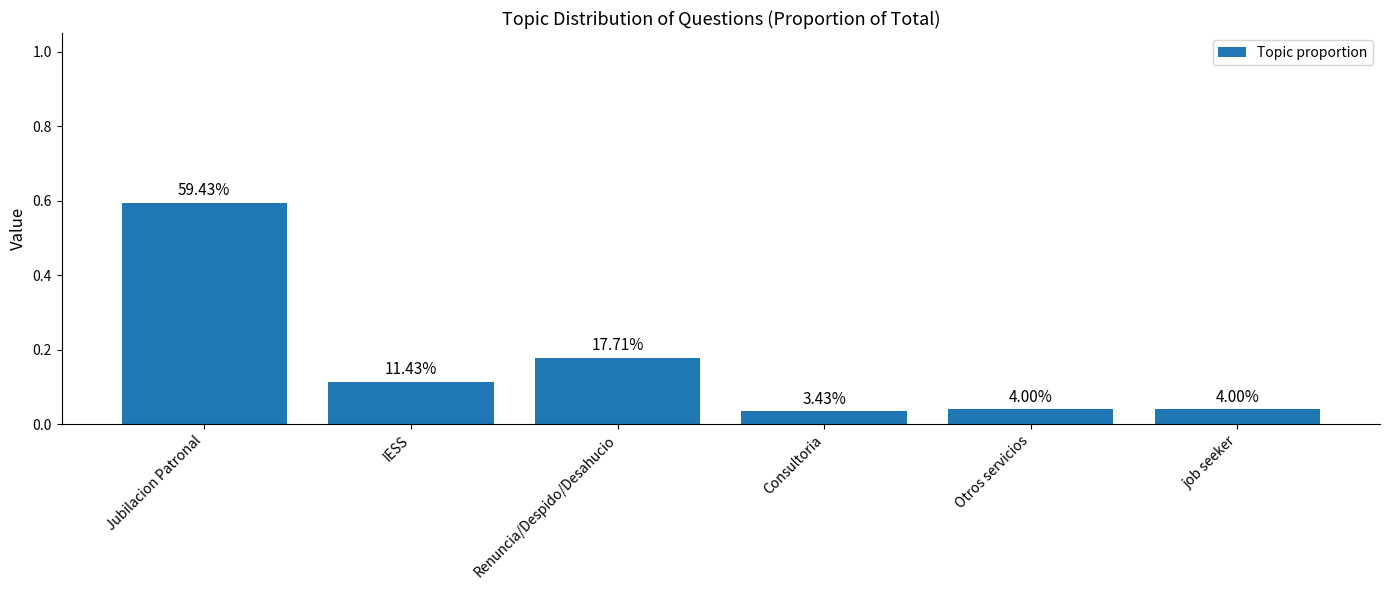

How many bars are there in total?

6